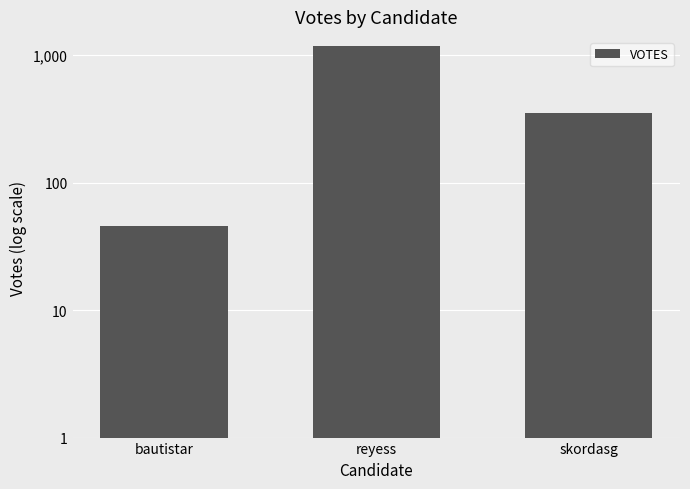

Which label corresponds to the largest value in the chart?

reyess